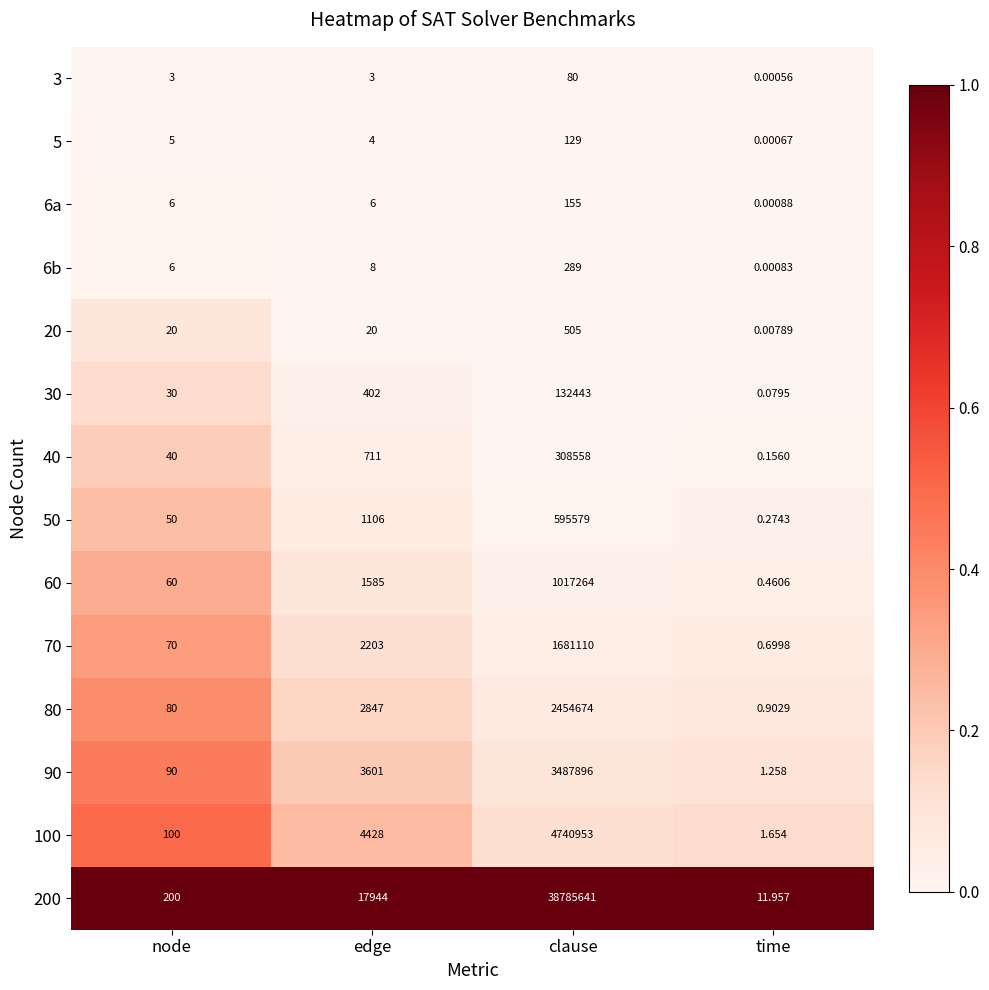

At which label is 5 closest to 64?

node